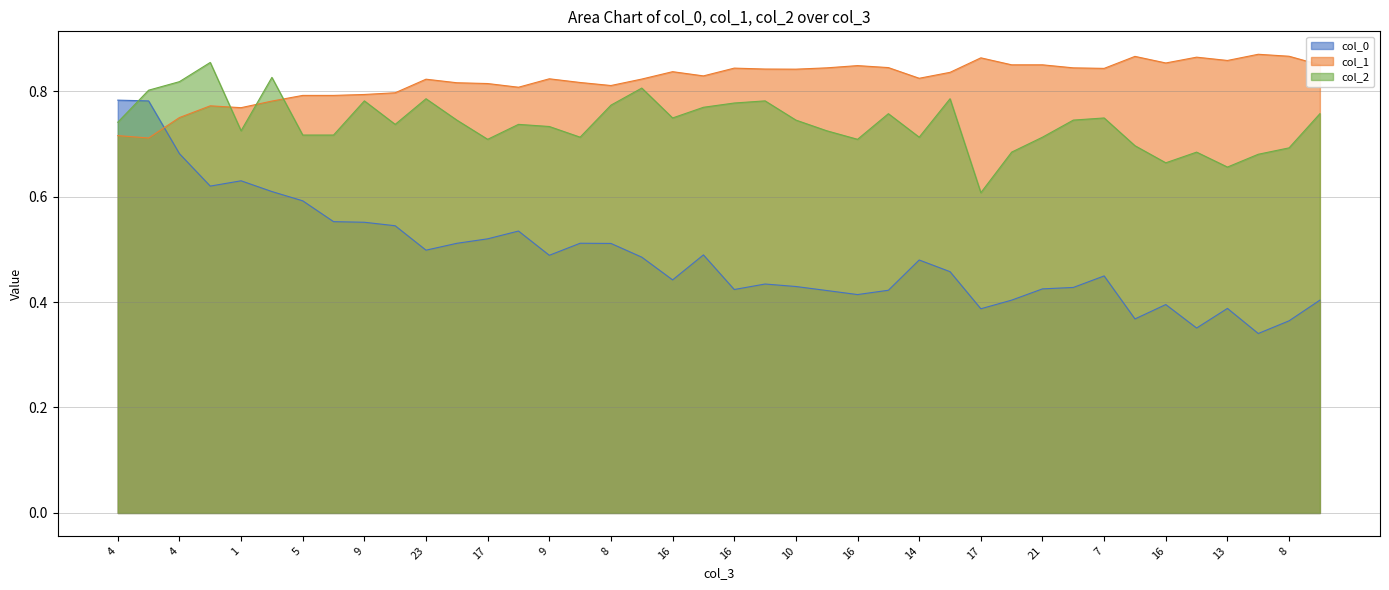

Between 4 and 18, which series saw the biggest shift?

col_0